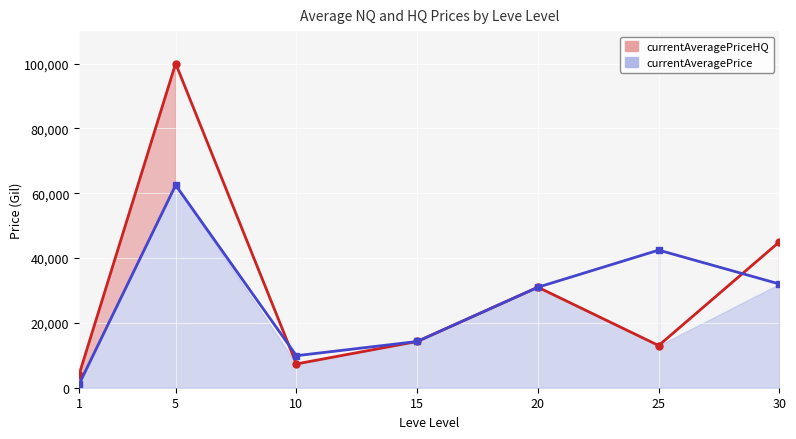

Between 5 and 20, which series saw the biggest shift?

currentAveragePriceHQ